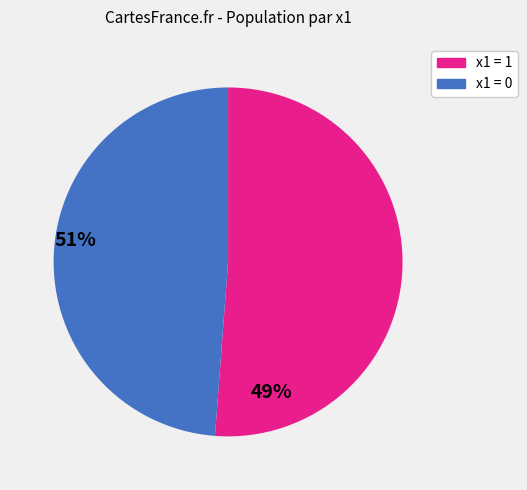

Count the number of slices in the pie.

2